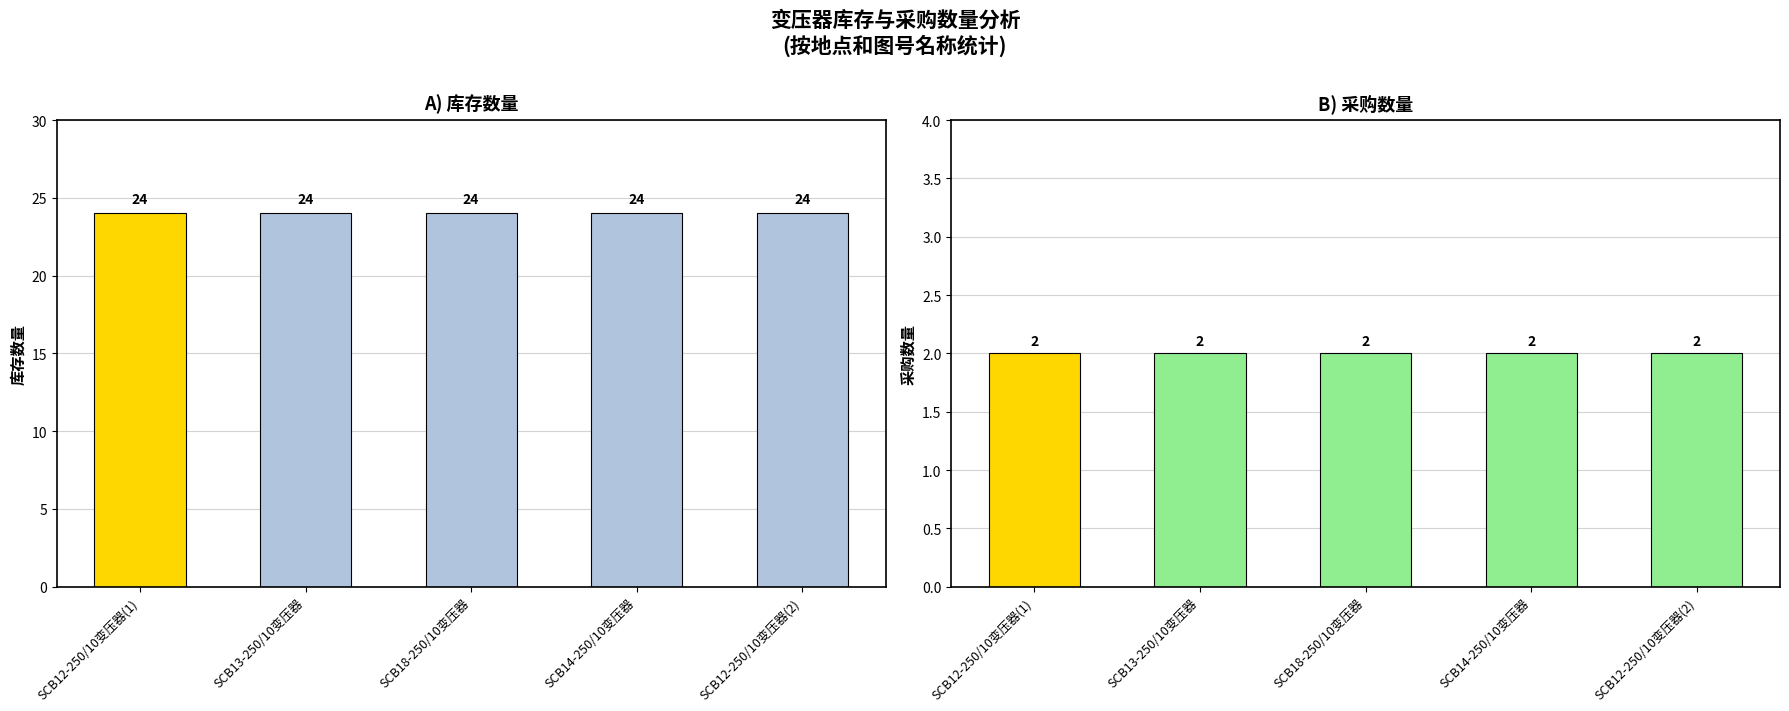

What is the label of the 1st bar from the left?

SCB12-250/10变压器(1)